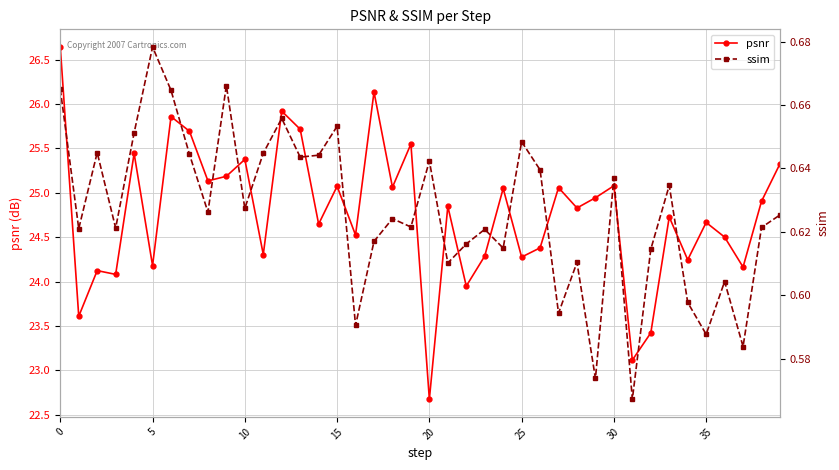

What is the approximate value of psnr at 19?

25.6